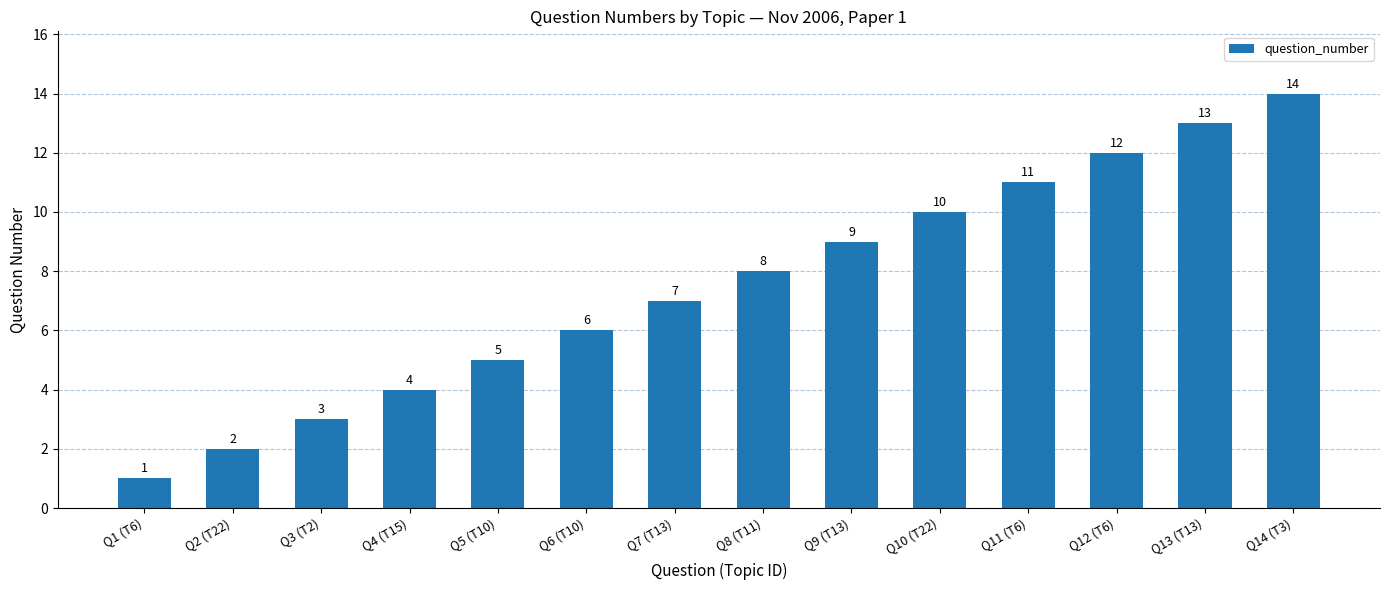

What is the maximum value shown in the chart?

14